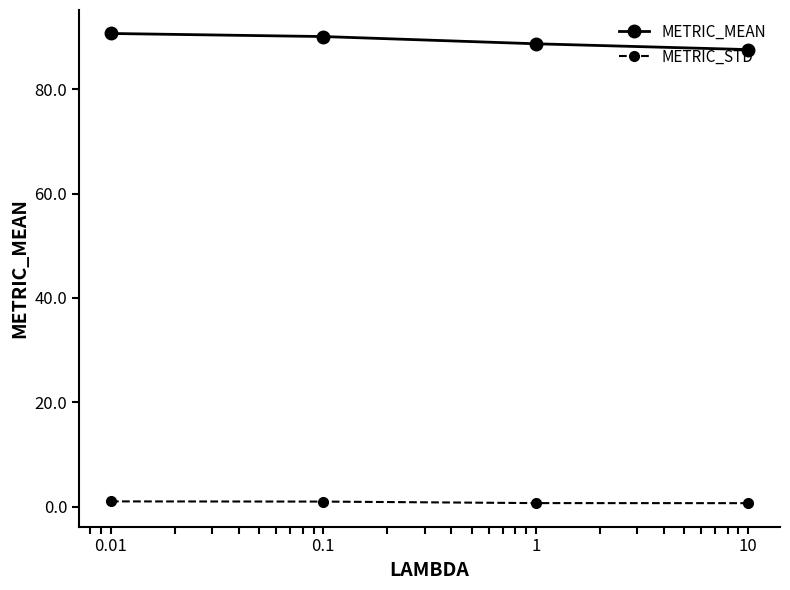

What is the sum of all METRIC_STD values?

3.3